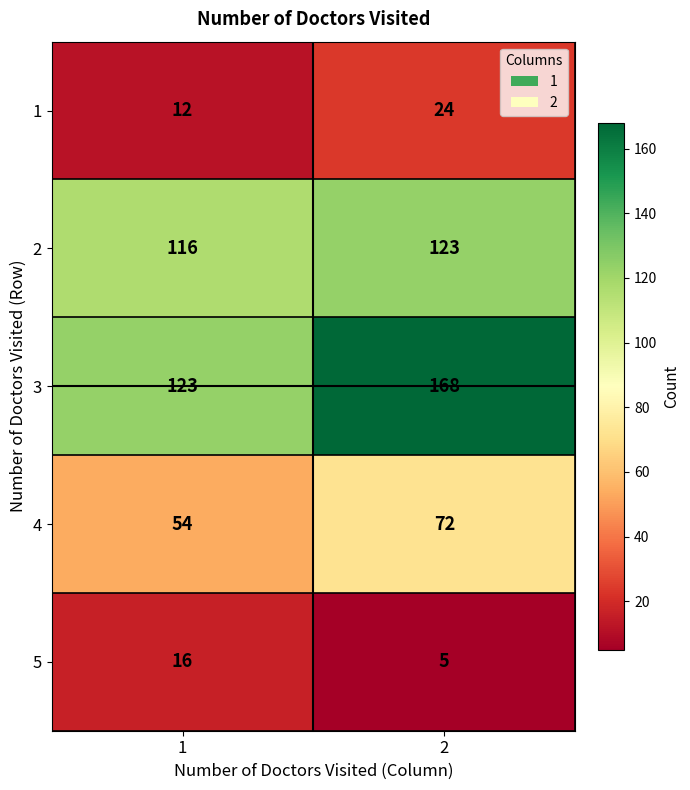

What value does the 1 series have at 1?

12